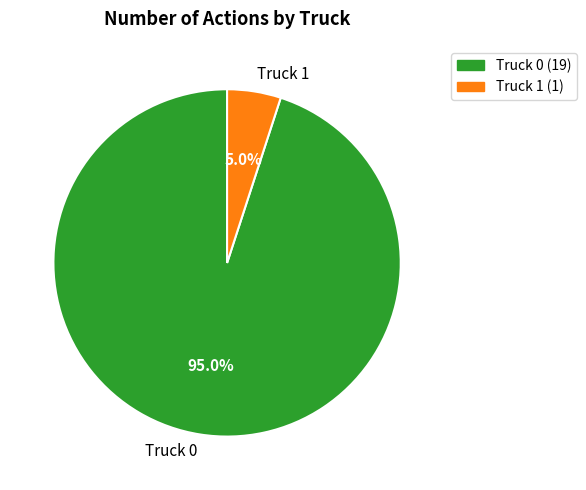

How many slices are in this pie chart?

2